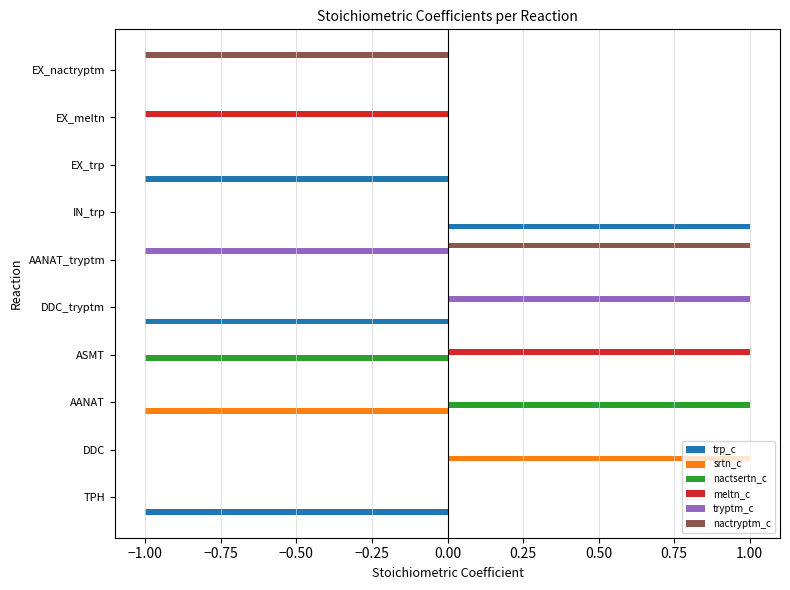

Is it true that meltn_c equals -1 at EX_trp?

False